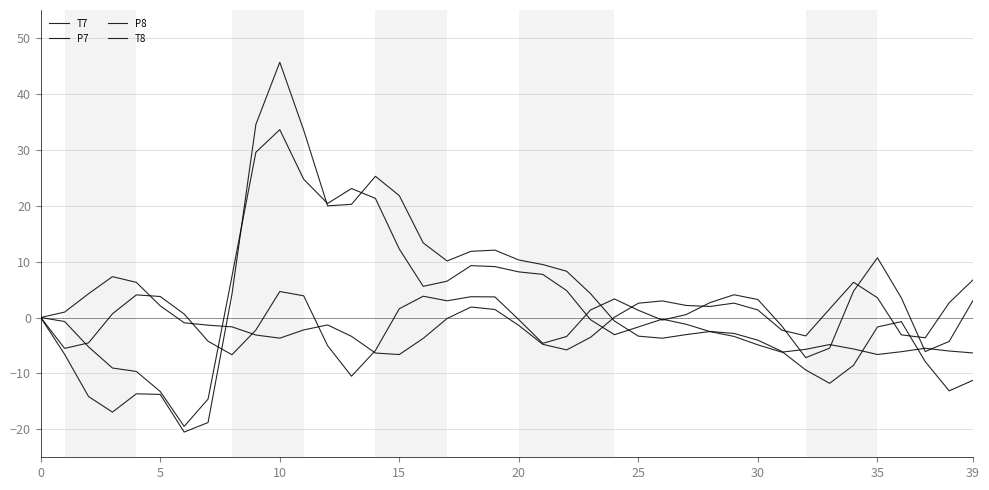

What is the difference between the second highest and minimum values in the T7 series?

55.0